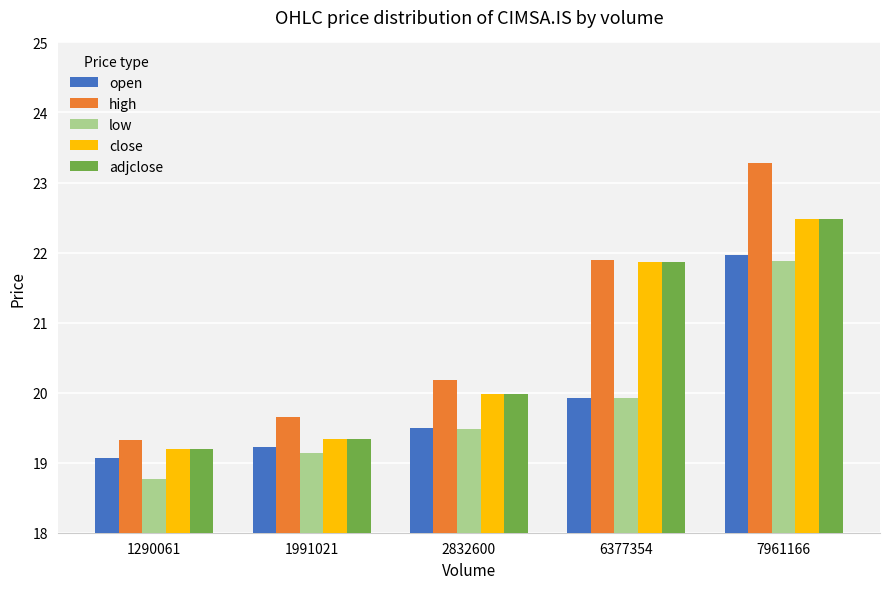

At which category is the sum across all series the highest?

7961166